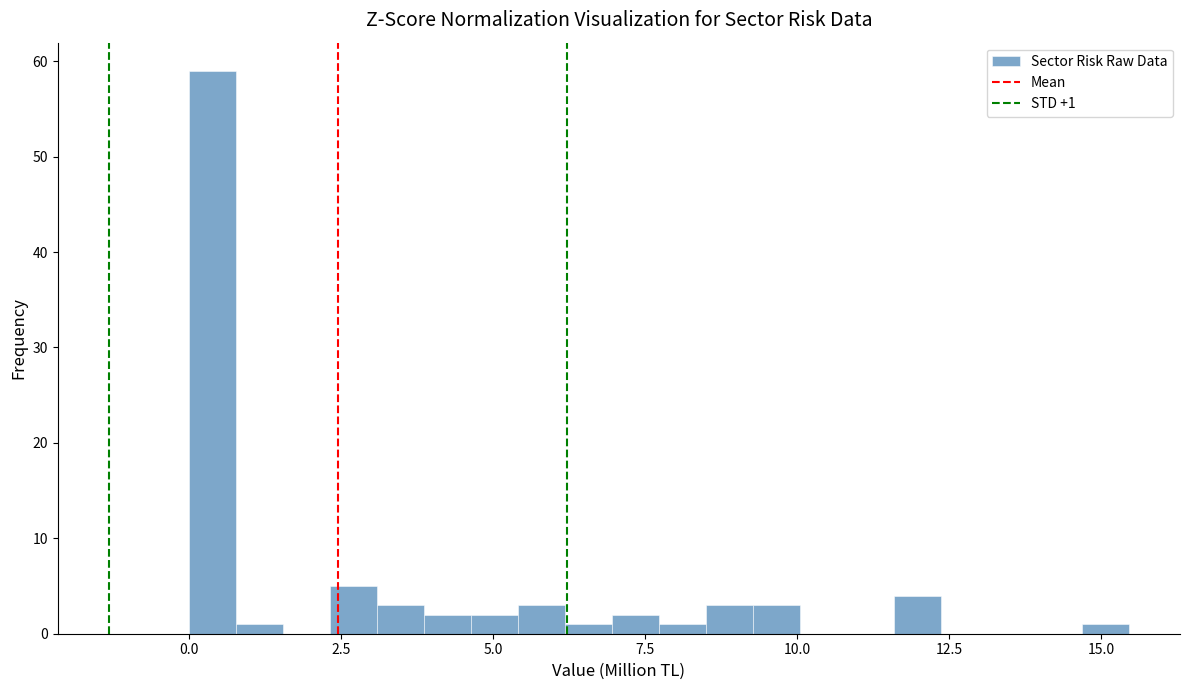

Around what value on the x-axis is the tallest bar? Give the approximate position of its centre, as read against the axis.

0.5